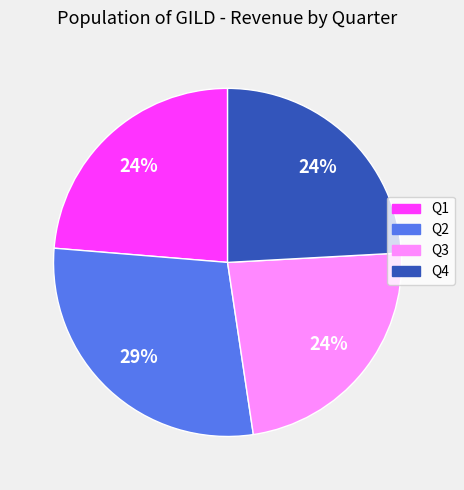

Which category has the biggest portion of the pie?

Q2